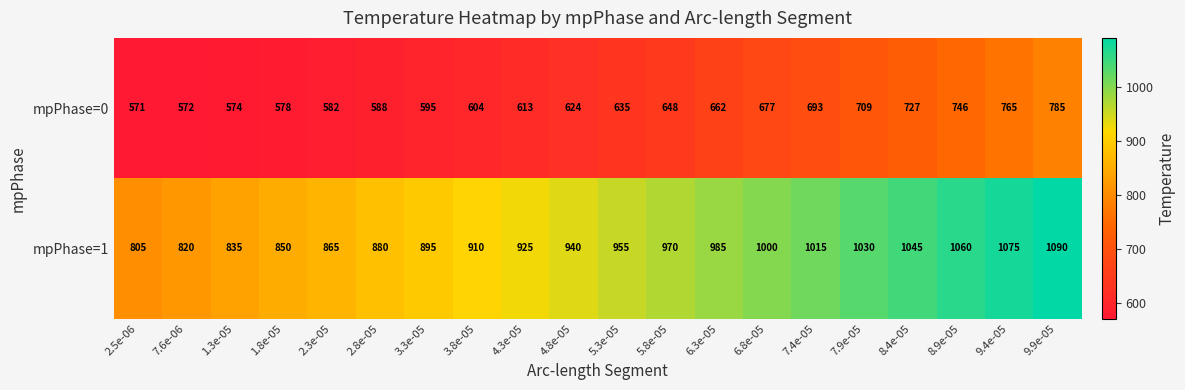

True or false: mpPhase=0 has a value of 693 at 7.4e-05.

True